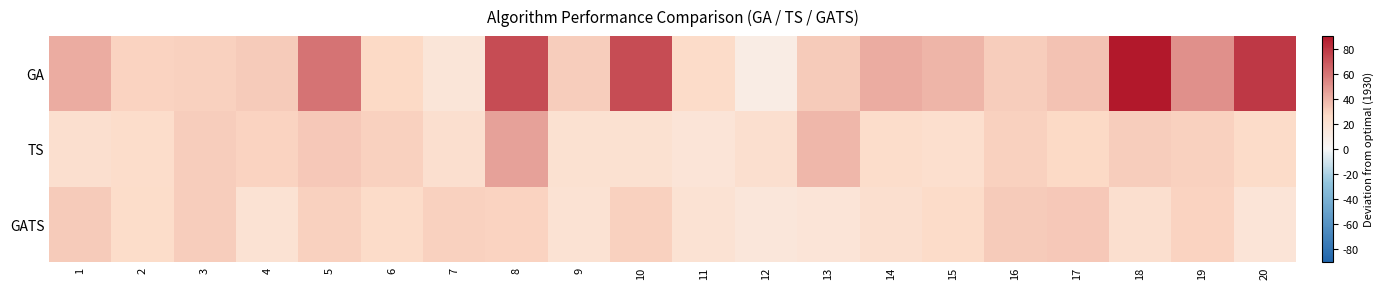

Reading left to right, transcribe all the data shown in this chart.

GA: 1=42	2=29	3=30	4=32	5=60	6=27	7=17	8=73	9=31	10=73	11=26	12=10	13=32	14=42	15=39	16=31	17=35	18=90	19=51	20=79
TS: 1=22	2=24	3=31	4=29	5=33	6=30	7=22	8=45	9=21	10=21	11=18	12=22	13=38	14=24	15=23	16=30	17=27	18=31	19=30	20=26
GATS: 1=32	2=25	3=31	4=20	5=30	6=26	7=30	8=29	9=20	10=30	11=20	12=16	13=18	14=22	15=26	16=32	17=33	18=22	19=29	20=18